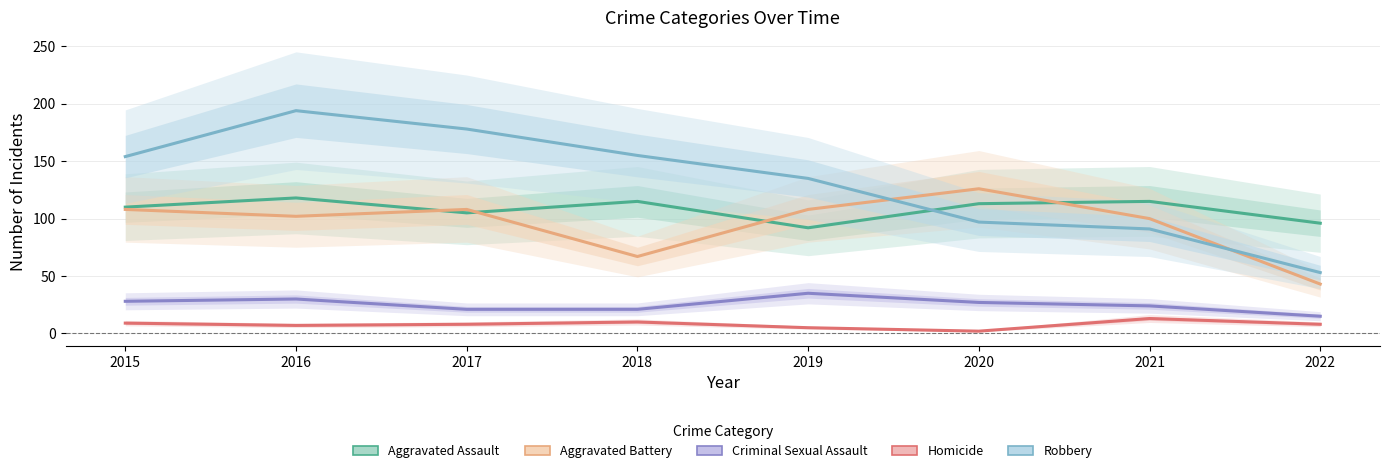

True or false: Criminal Sexual Assault has more than 1 interior local peaks.

True